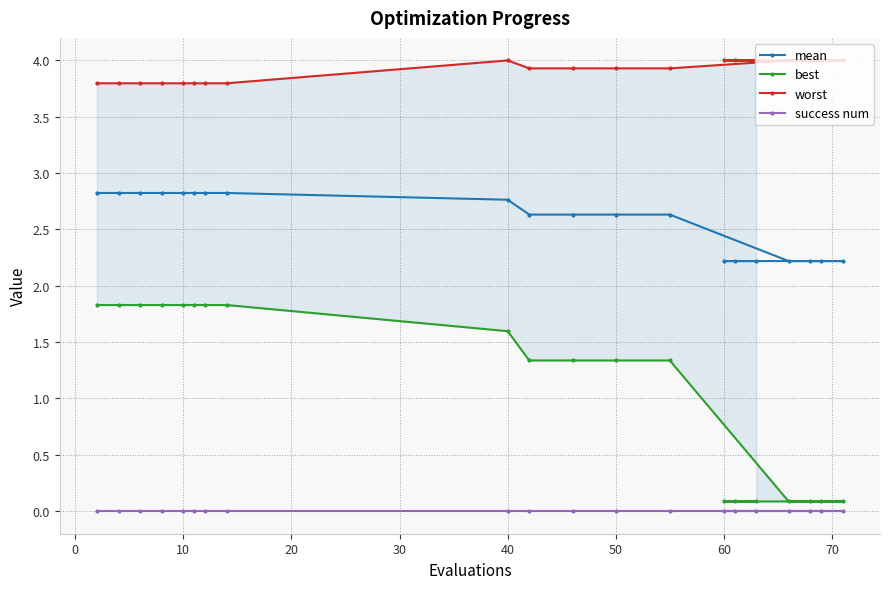

What are all the series names shown in the legend?

mean, best, worst, success num